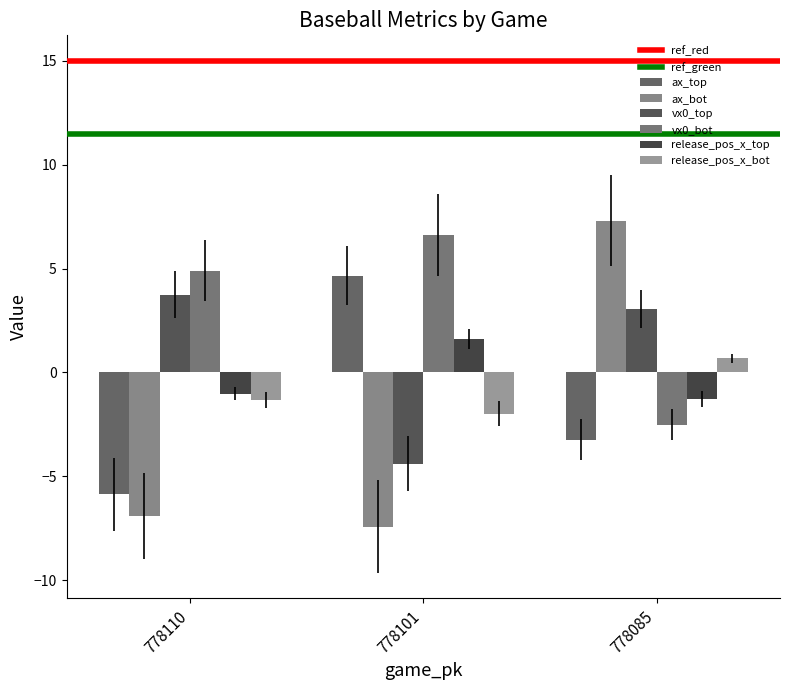

What is the smallest value displayed?

-7.4